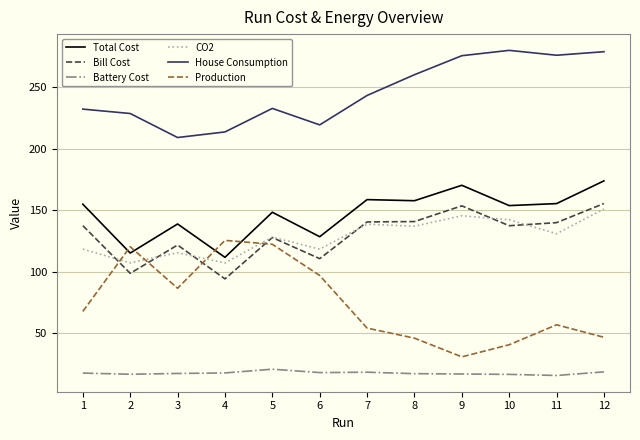

What are all the series names shown in the legend?

Total Cost, Bill Cost, Battery Cost, CO2, House Consumption, Production